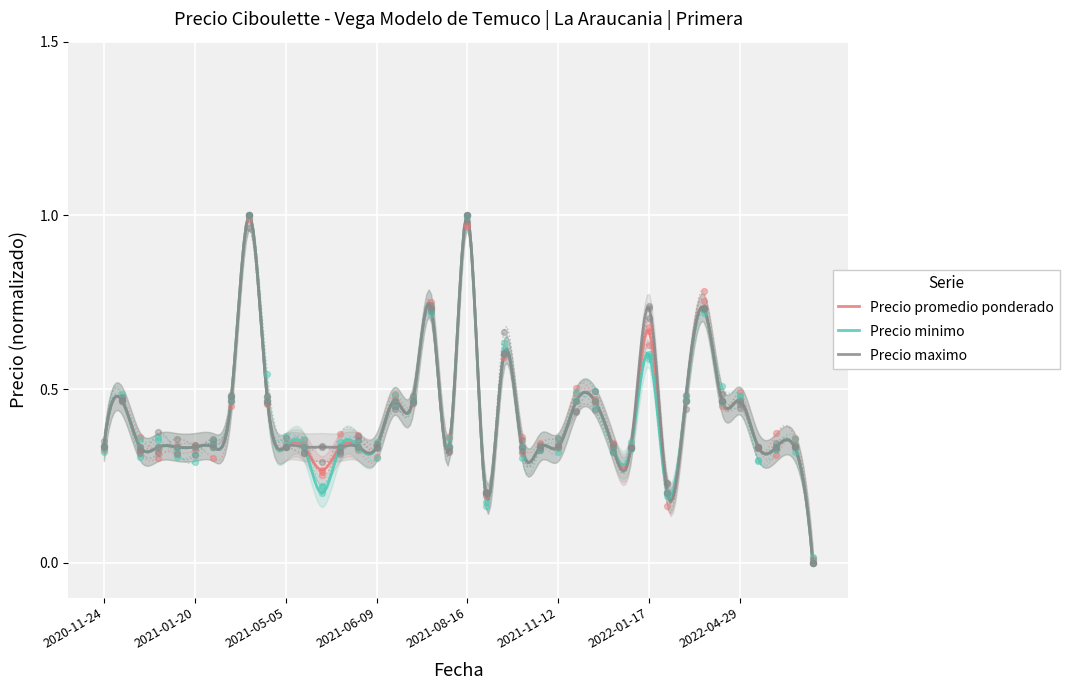

At how many categories does at least one series exceed 0?

39